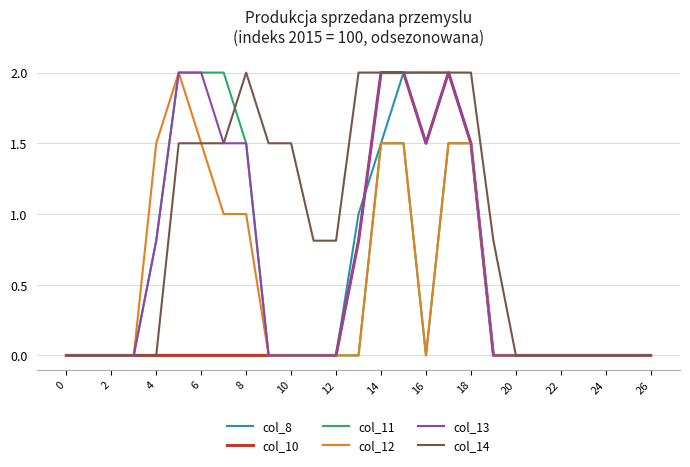

Is this an area chart (filled region under the line)?

No